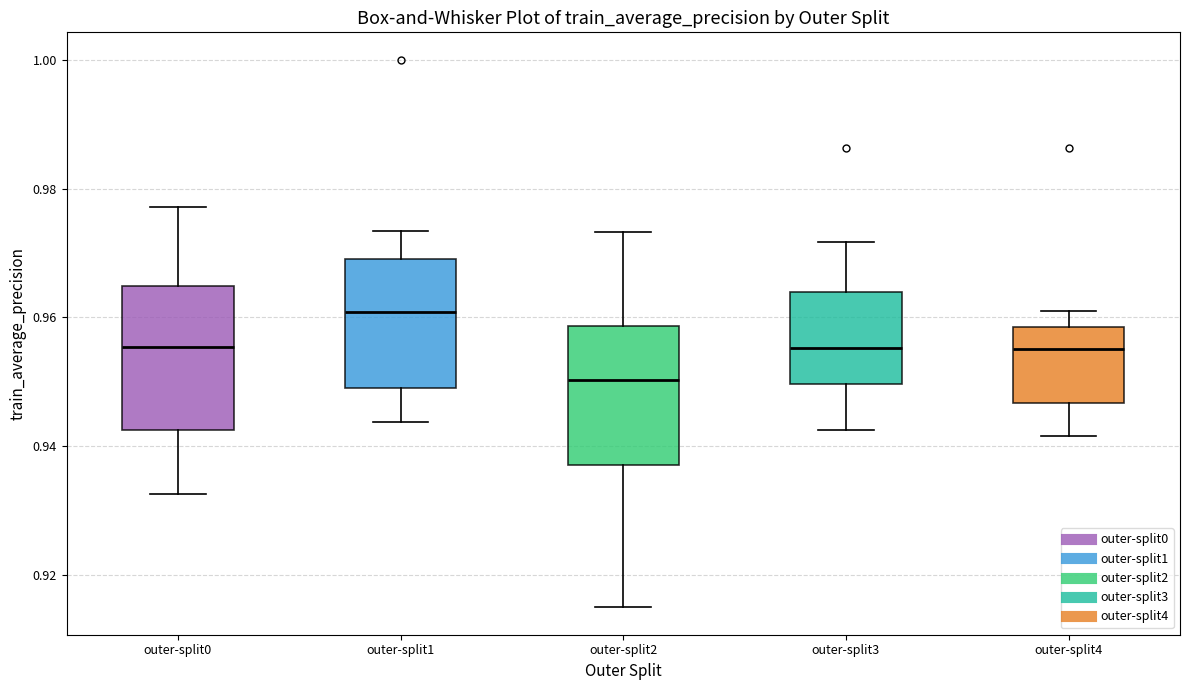

Where is the upper edge of the box for outer-split1 on the y-axis? The values are not printed on the chart, so give them approximately, as read against the axis.

0.968